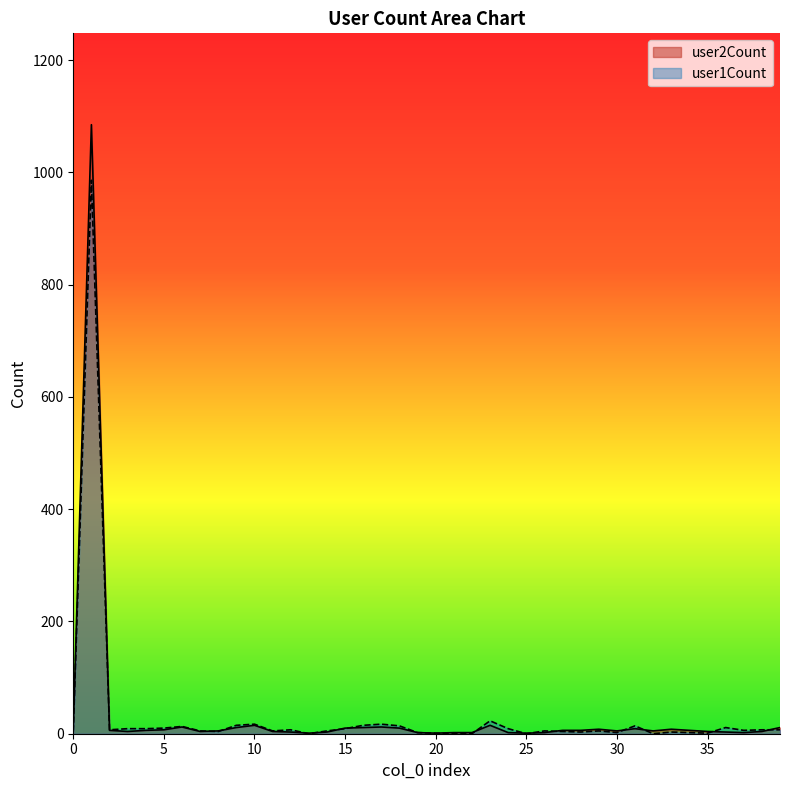

Between which two adjacent categories do user1Count and user2Count first intersect?

1 and 2